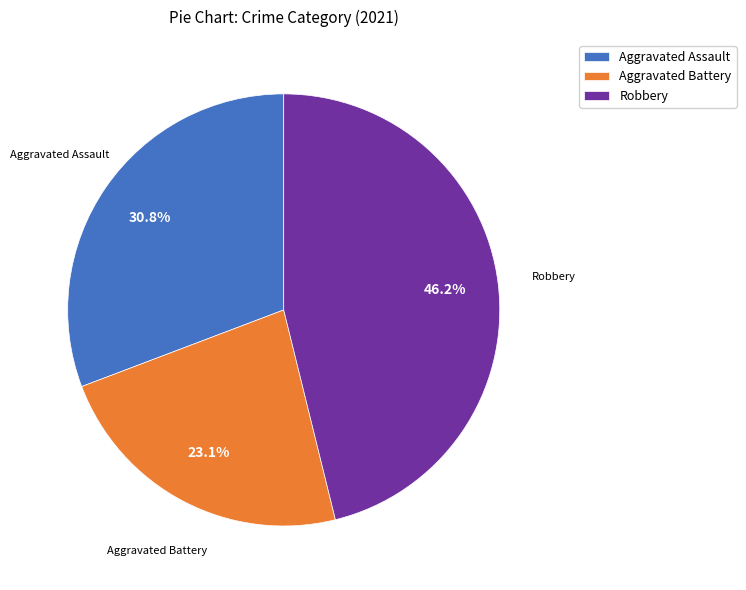

How many slices are in this pie chart?

3